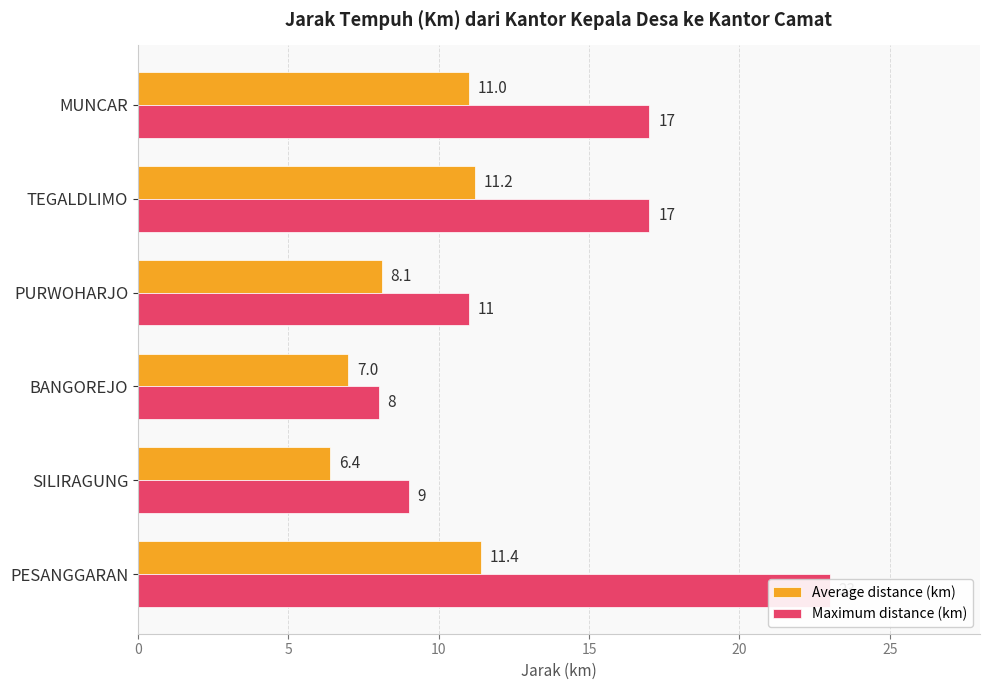

What is the average value of the Maximum distance (km) series?

14.2